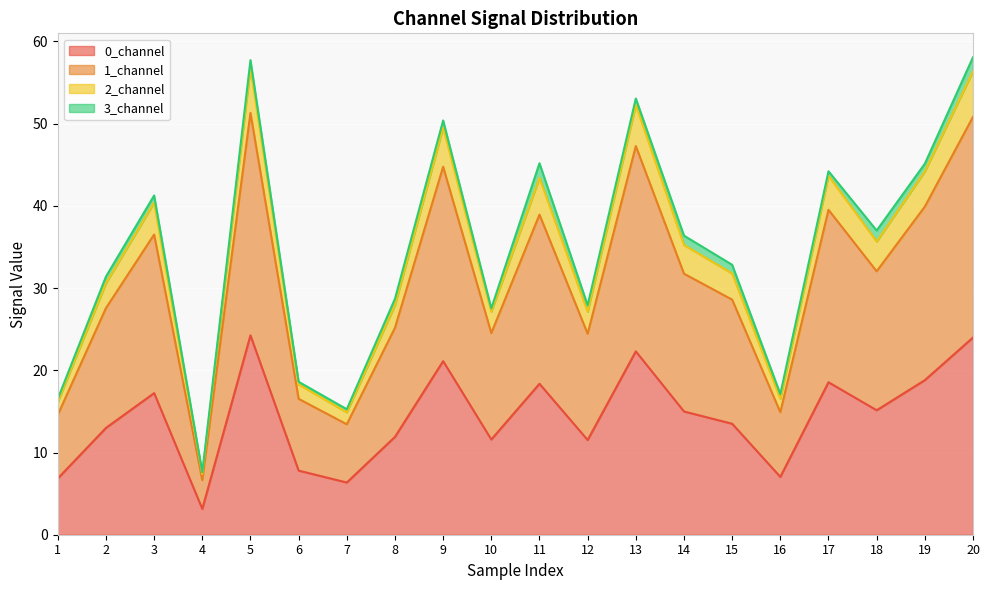

True or false: 1_channel and 0_channel intersect in this chart.

False